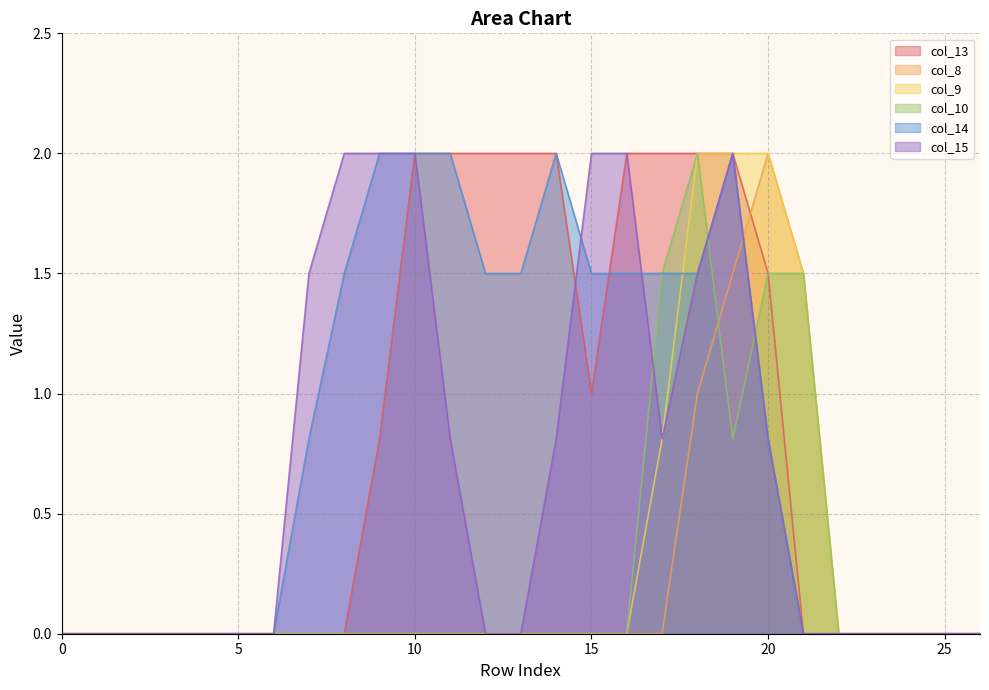

After their last crossing, which series has the higher values: col_14 or col_9?

col_9